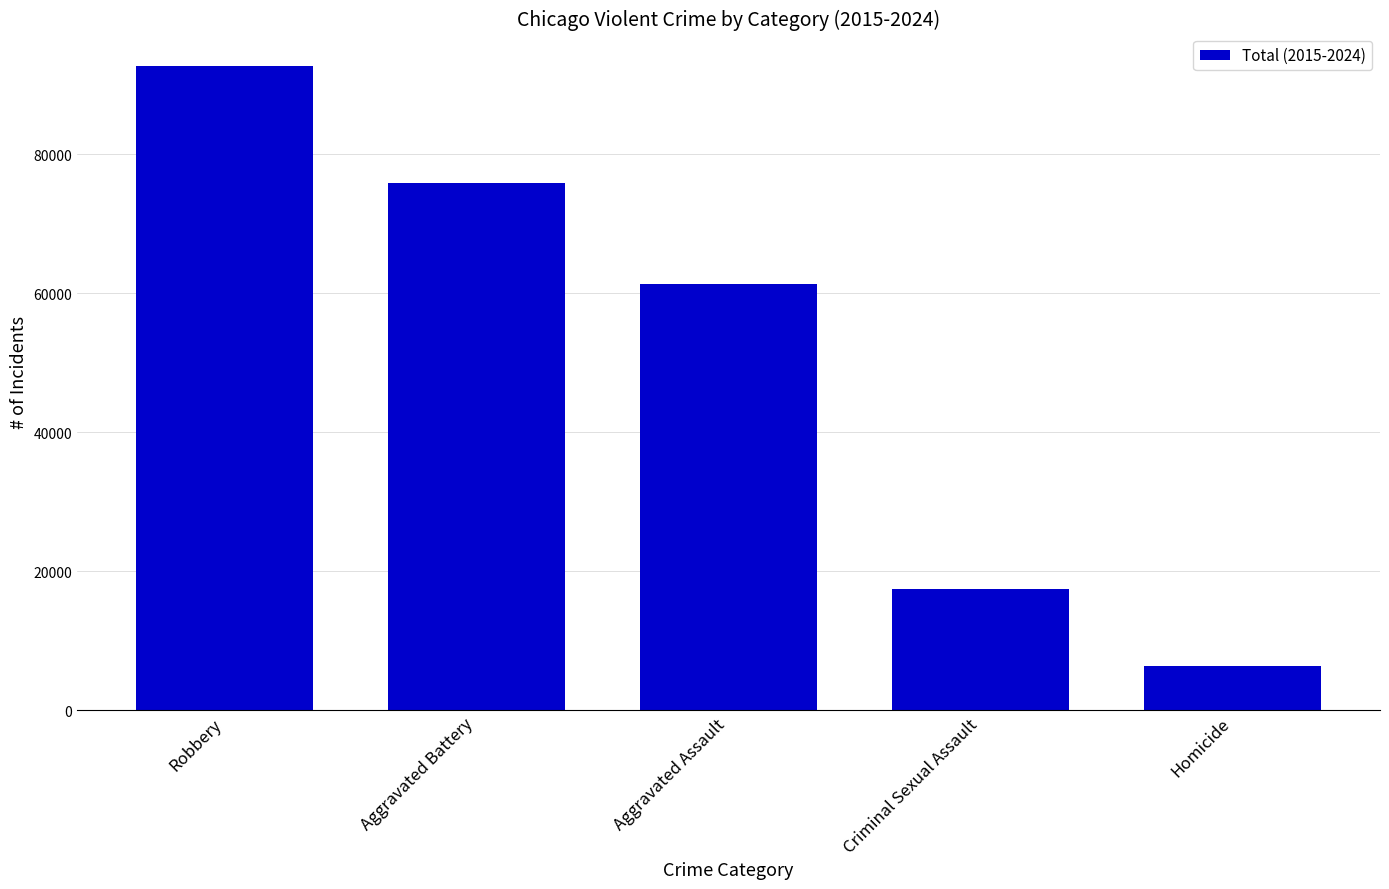

Which category has the highest value across all series?

Robbery